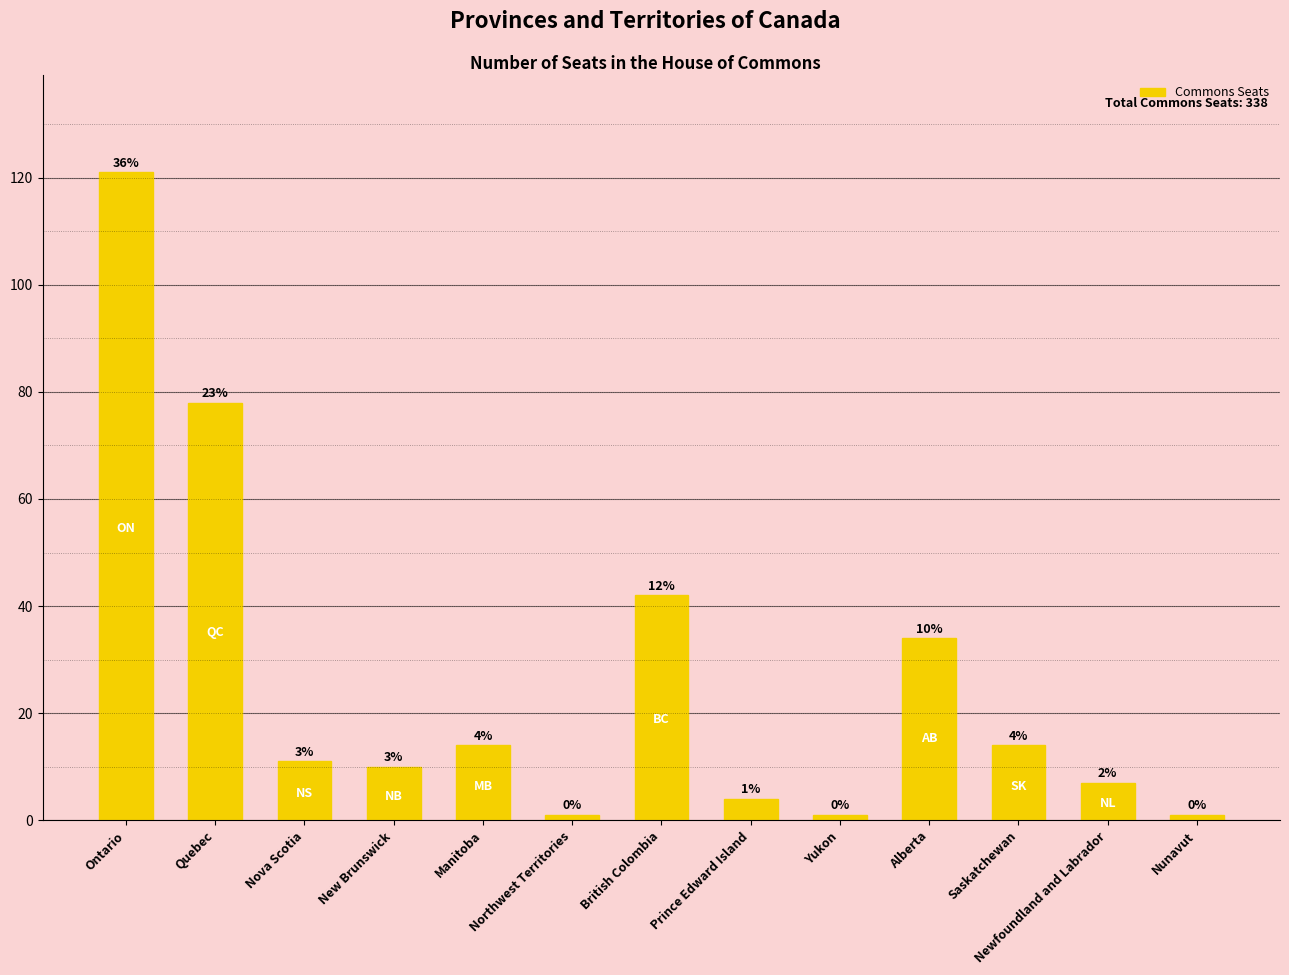

What position from the left is Saskatchewan?

11